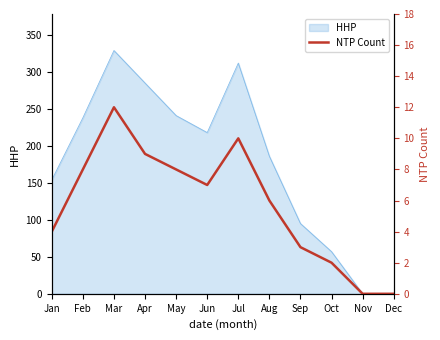

True or false: the data shows 10 at Feb.

False